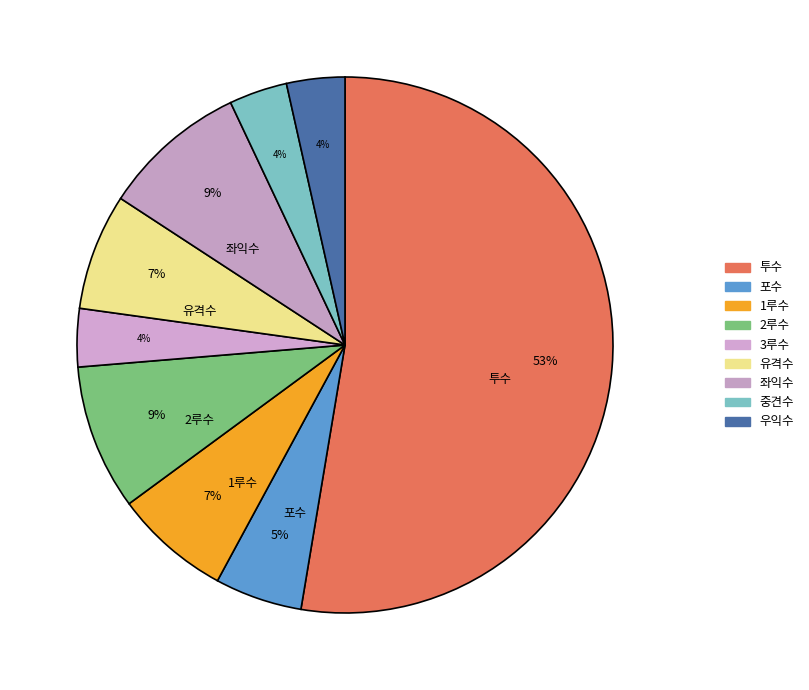

Count the number of slices in the pie.

9